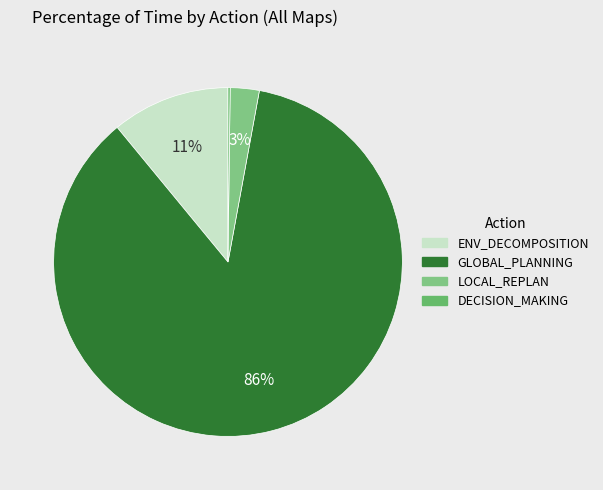

How many segments does this pie chart have?

4